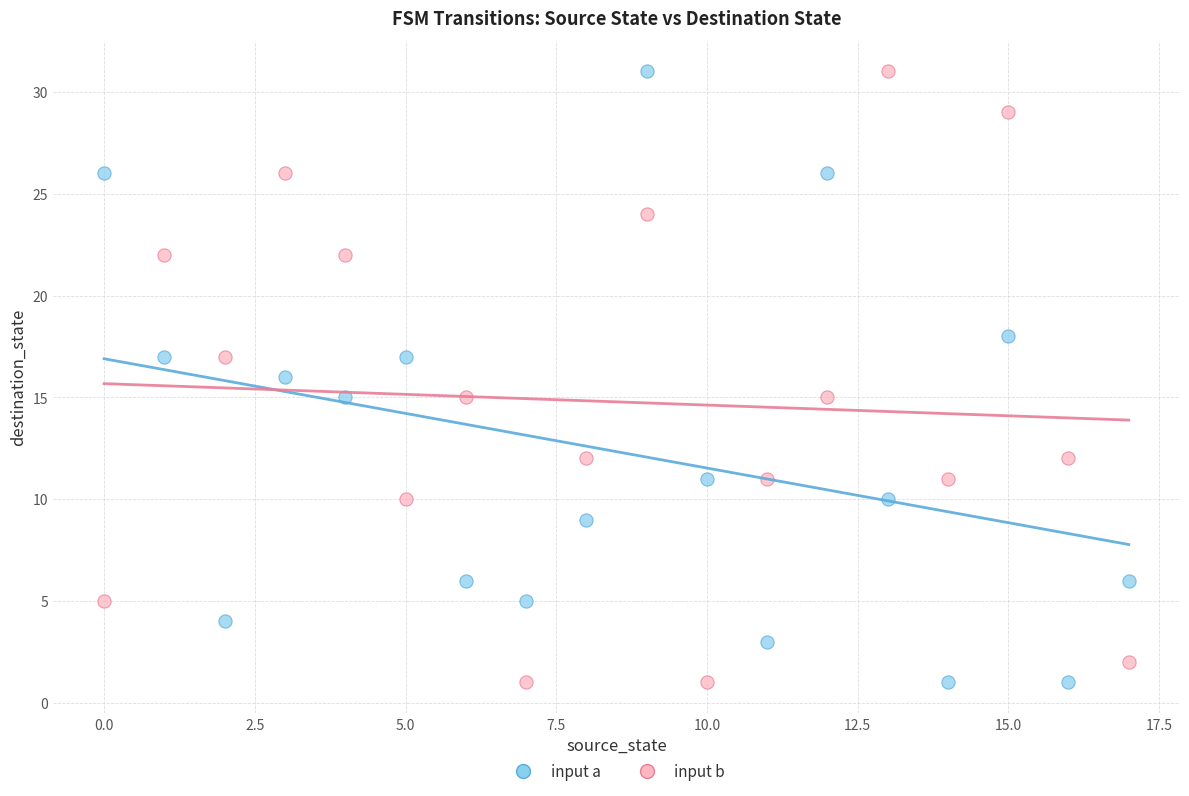

Across all data points, what is the range of Y values (max minus min)?

30